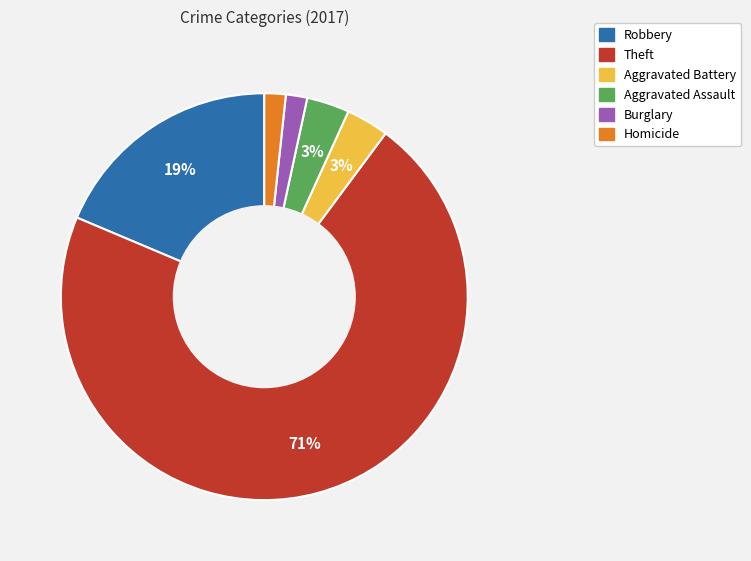

How many segments does this pie chart have?

6